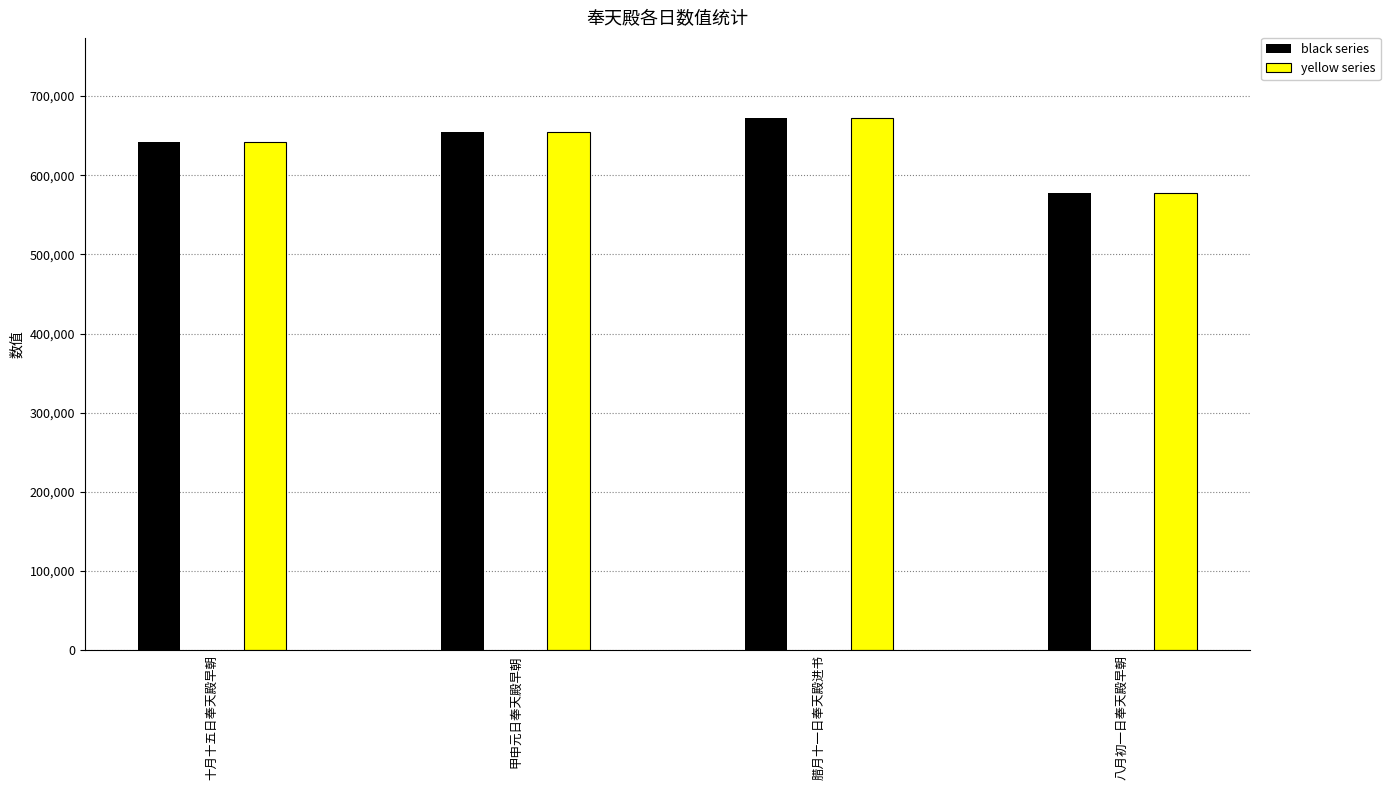

What is the label of the 2nd bar from the right?

腊月十一日奉天殿进书